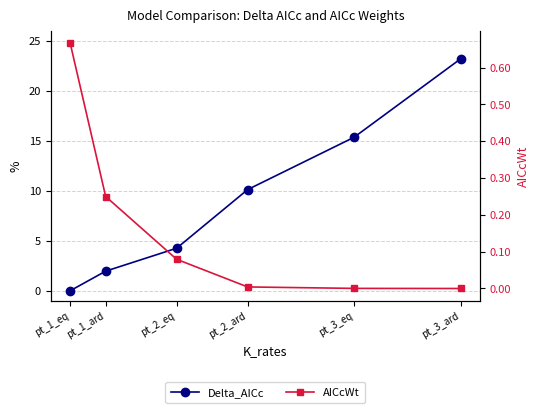

At how many categories does at least one series exceed 5?

3